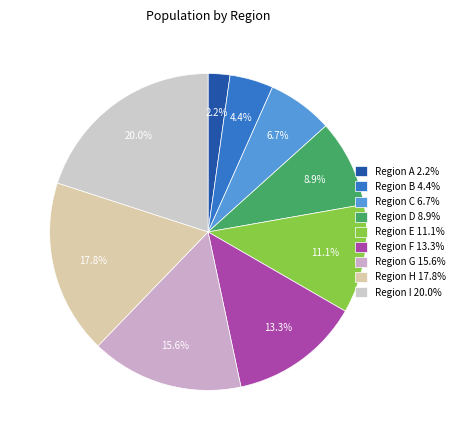

Count the number of slices in the pie.

9